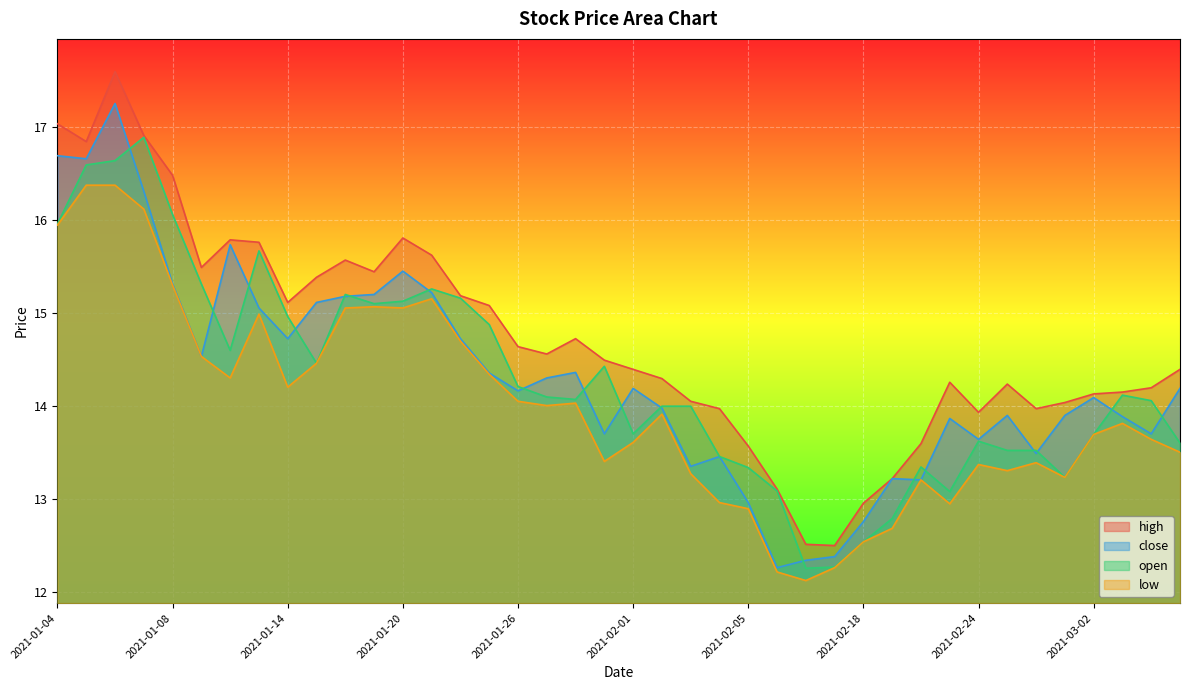

What is the average value of the low series?

14.0